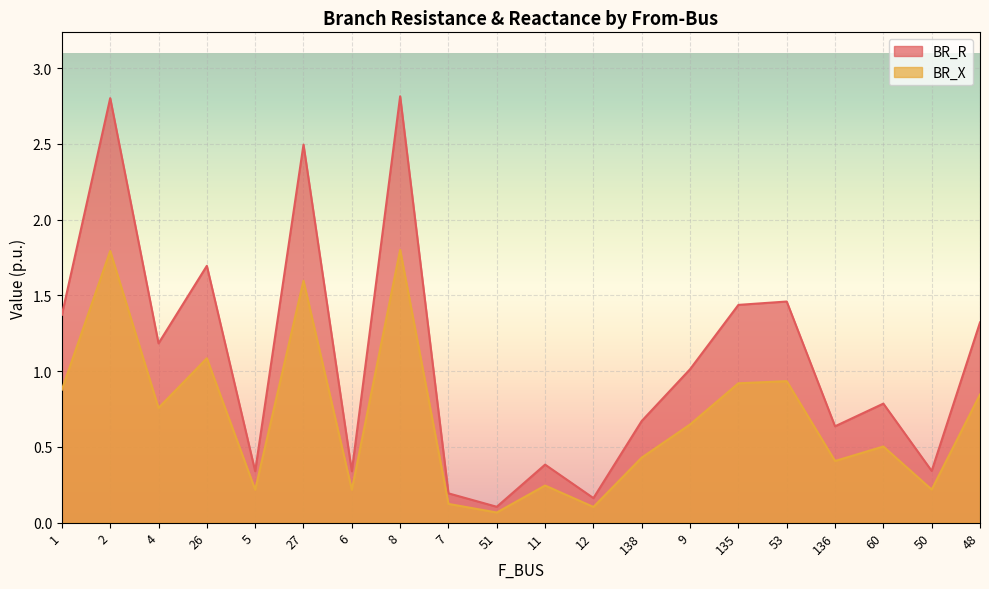

True or false: BR_R and BR_X intersect in this chart.

False